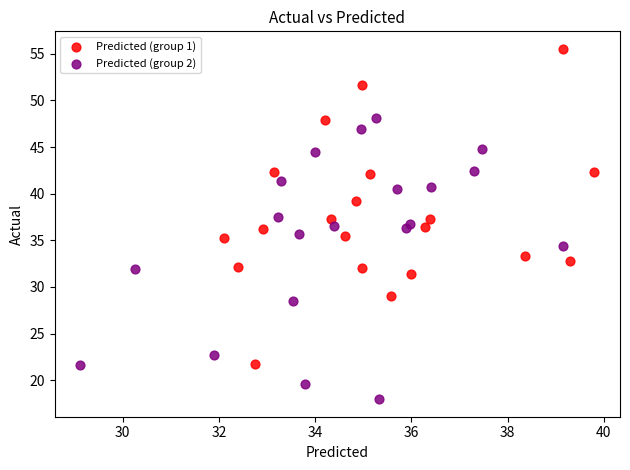

Which series contains the lowest Y value?

Predicted (group 2)